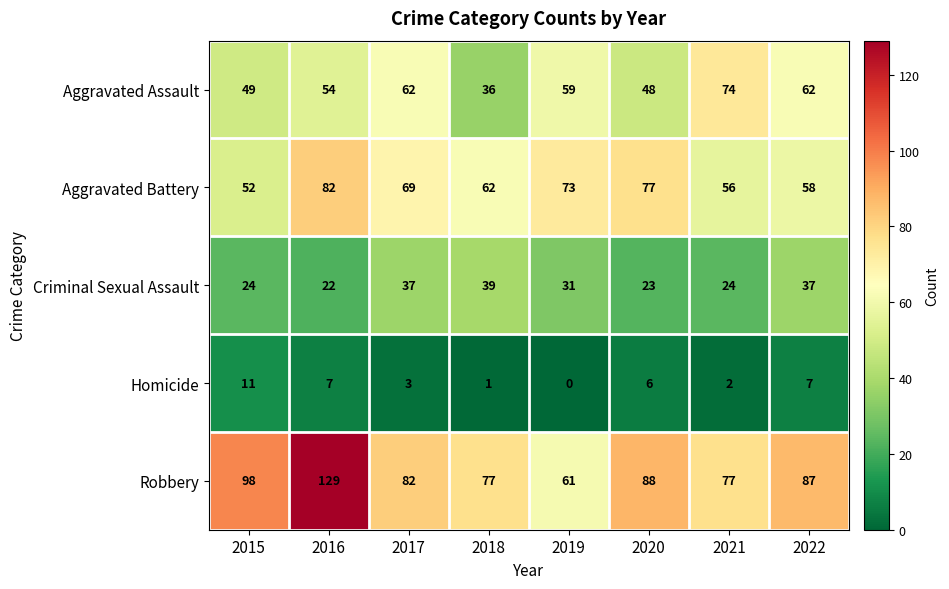

How many series are shown in this chart?

5